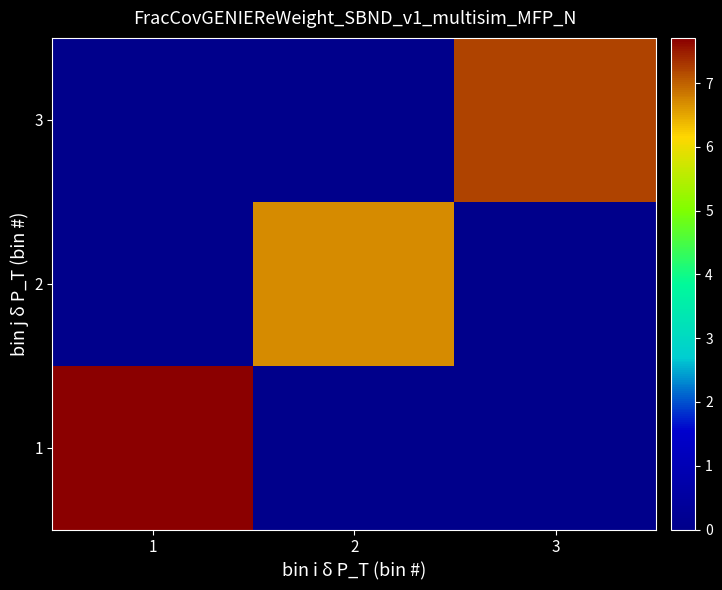

Reading left to right, transcribe all the data shown in this chart.

1: 1=7.7	2=0.0	3=0.0
2: 1=0.0	2=6.7	3=0.0
3: 1=0.0	2=0.0	3=7.2